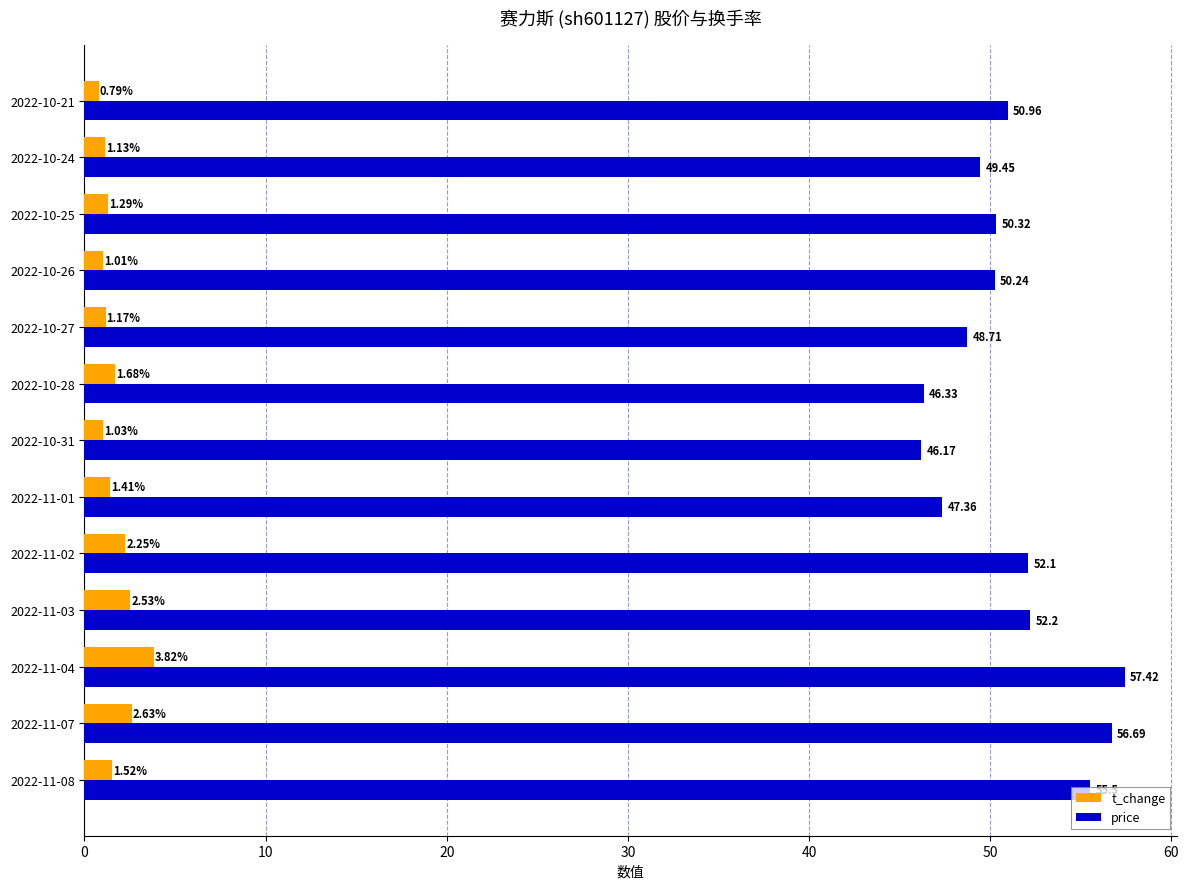

Rank the series by their maximum value, from highest to lowest.

price, t_change